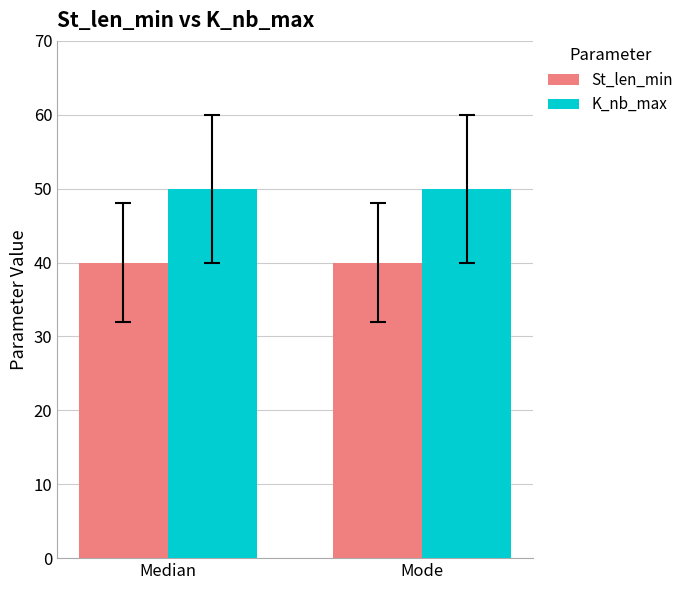

What is the difference between the highest and lowest values at Mode?

10